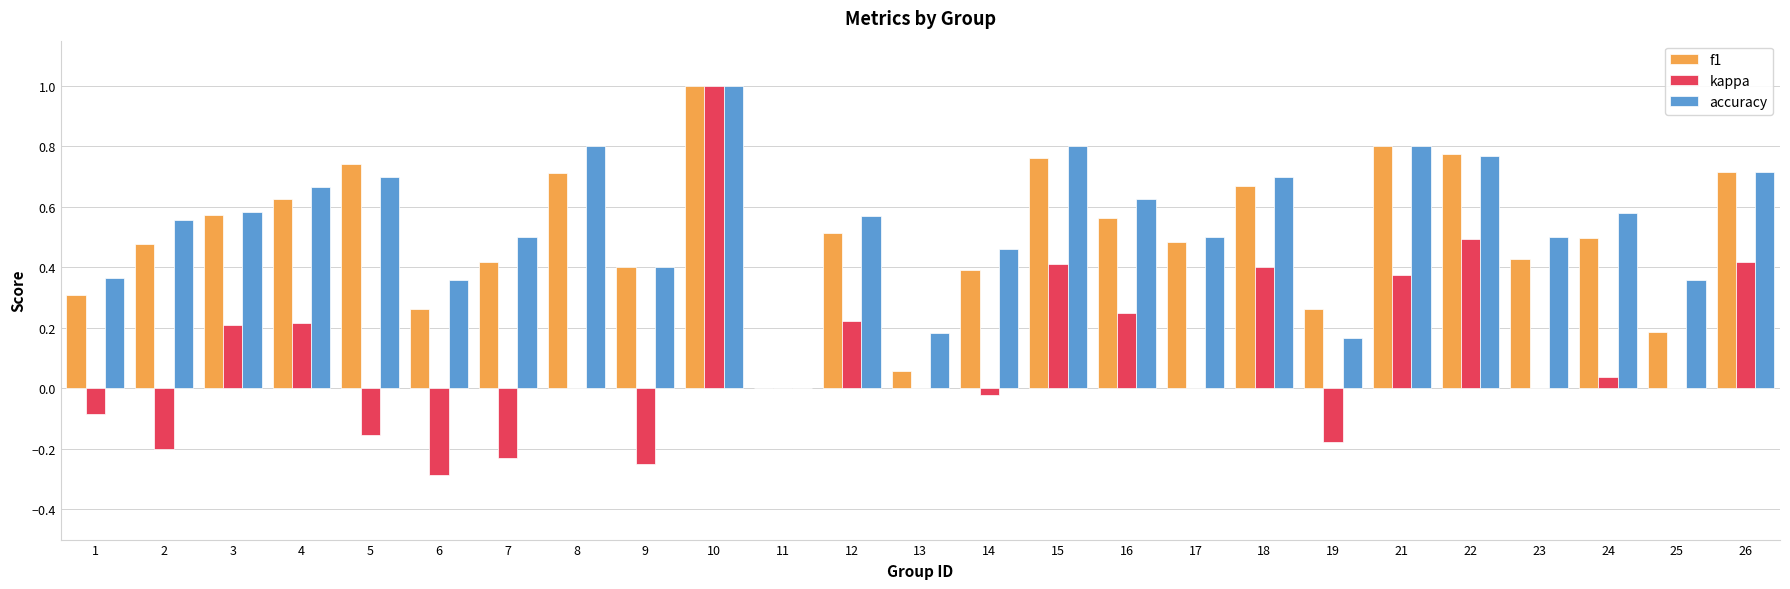

Are the bars grouped side by side (vs. stacked)?

Yes